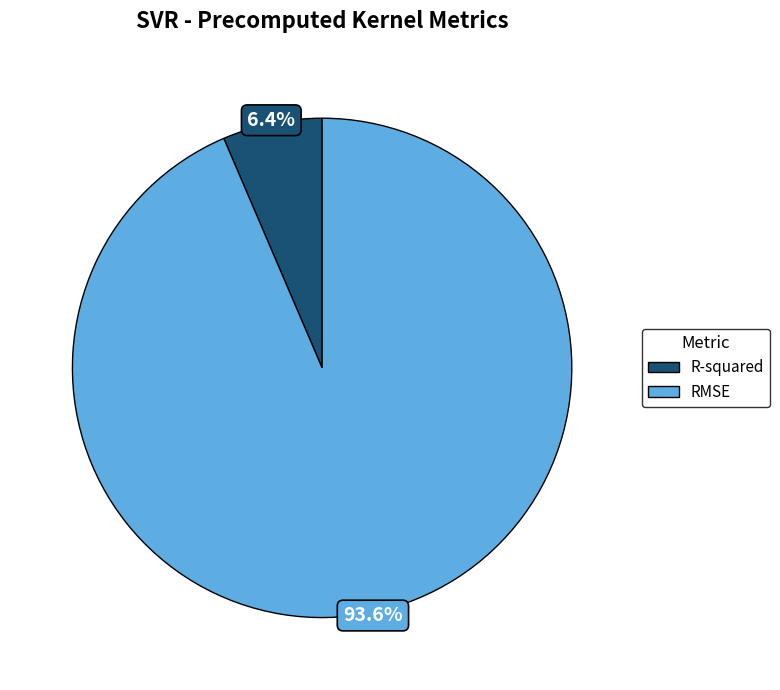

What portion of the pie excludes RMSE?

6.4%